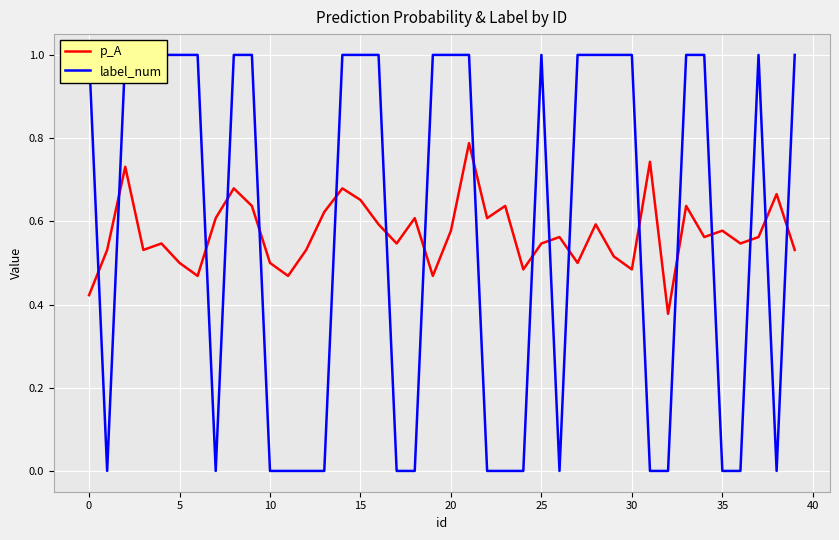

The p_A series shows 0.2 at 10. True or false?

False